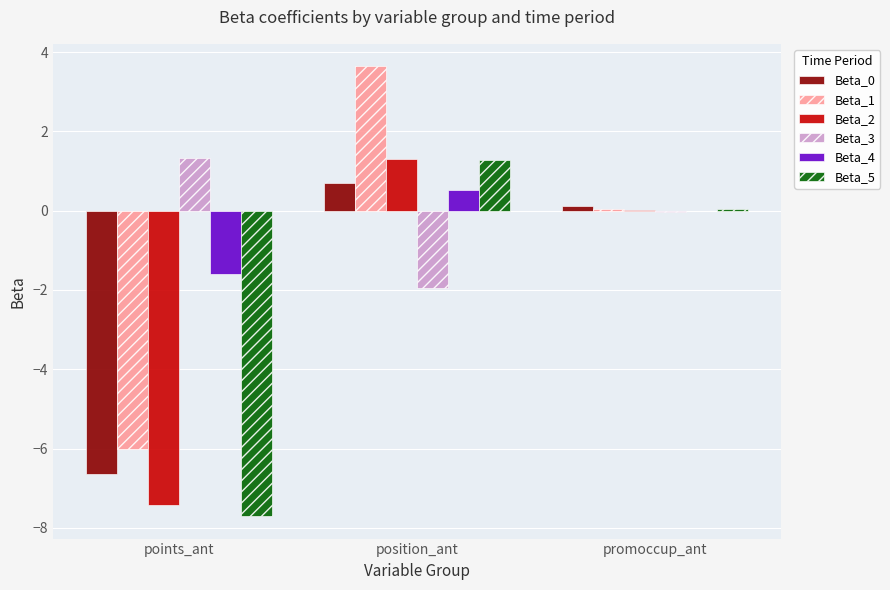

Which series has the largest total across all categories?

Beta_3